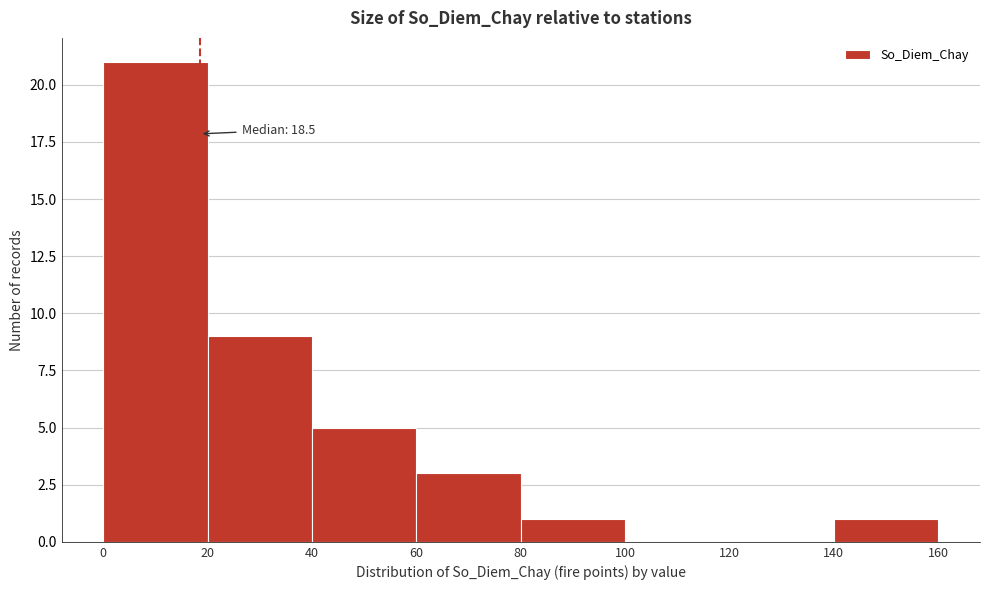

Which range on the x-axis has the tallest bar?

0 to 20